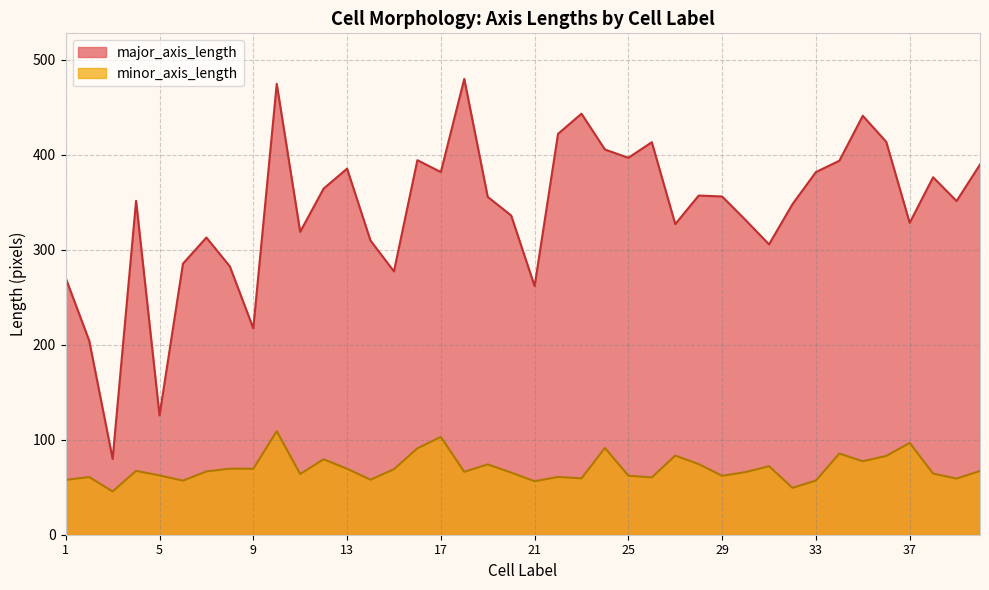

True or false: minor_axis_length has more than 2 interior local peaks.

True